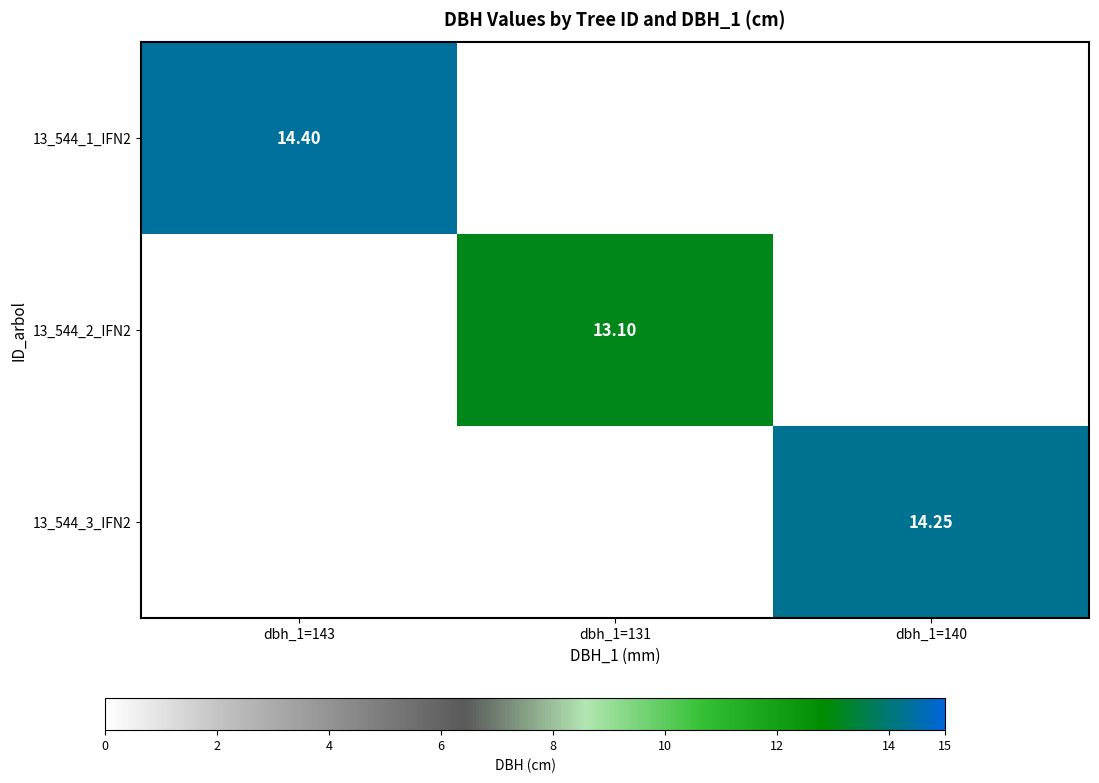

How many distinct data groups are displayed?

3